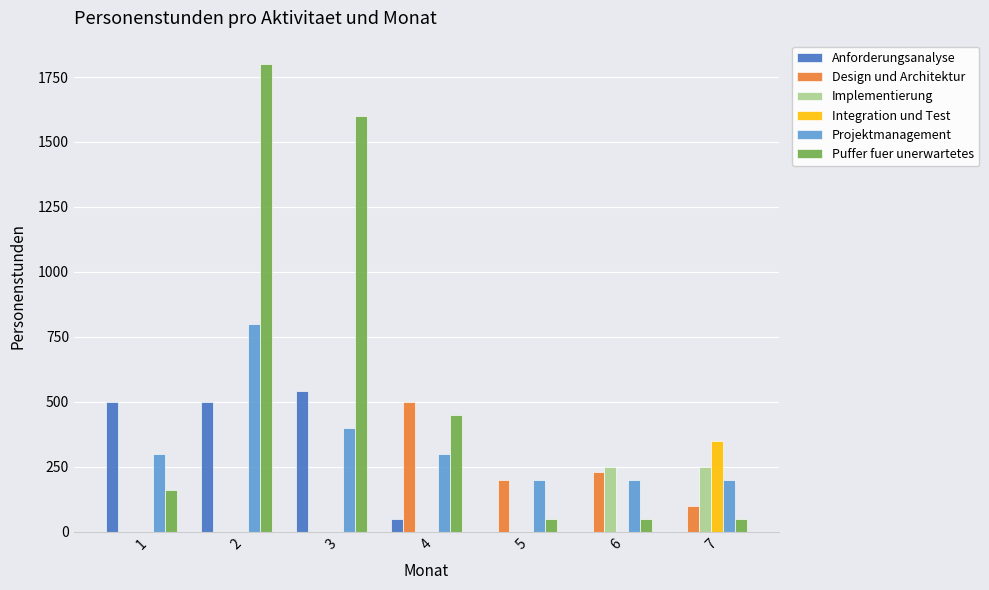

What is the sum of all Implementierung values?

500